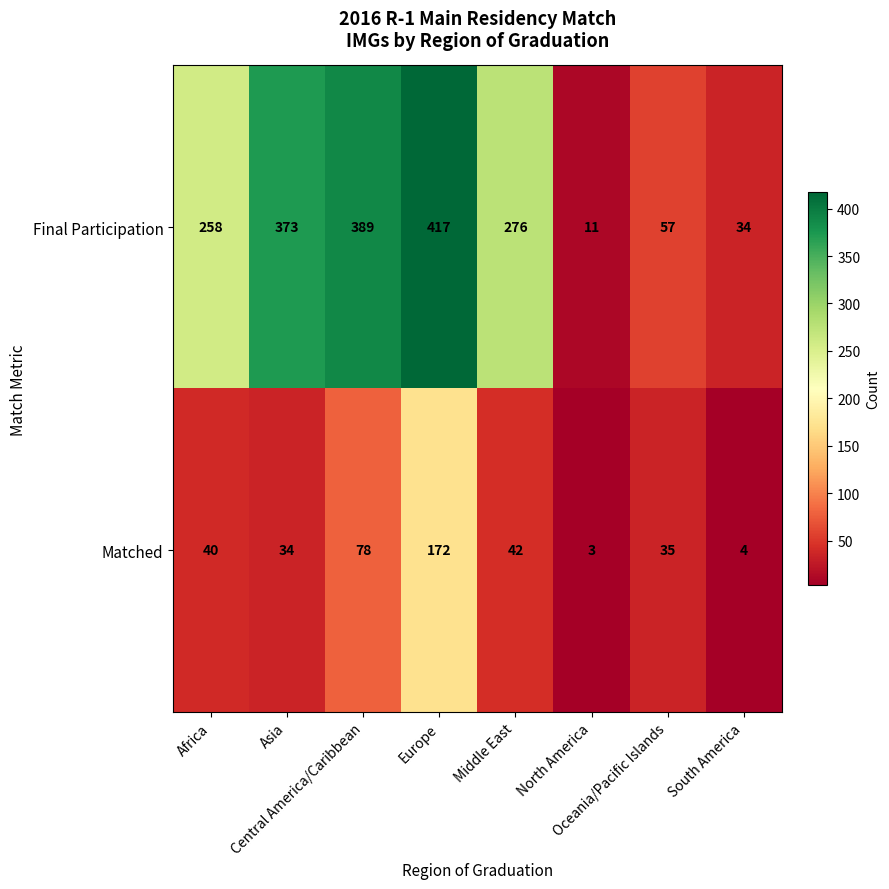

What is the sum of all Matched values?

408